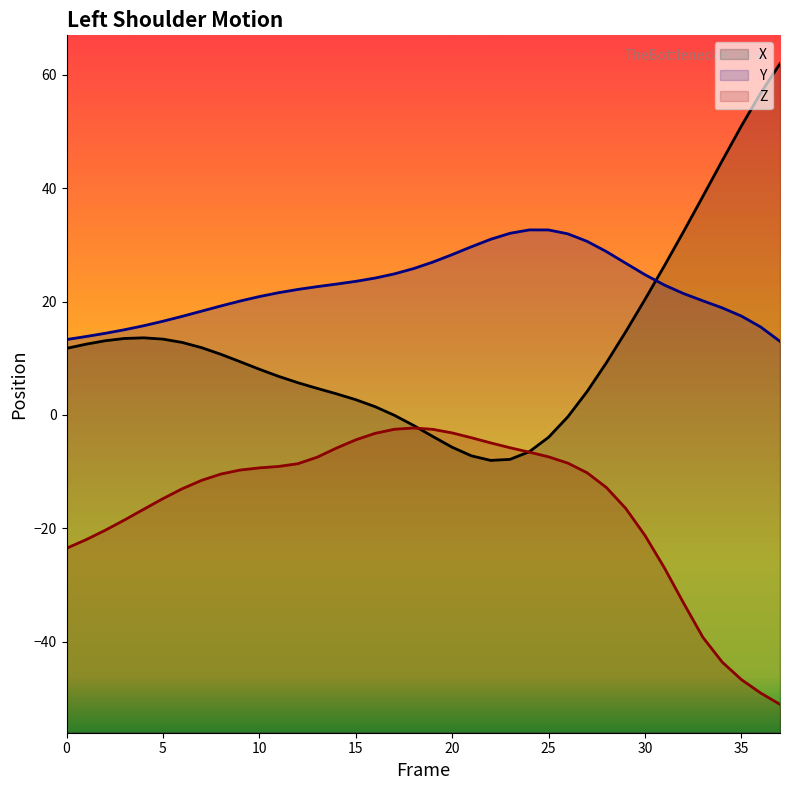

What is the difference between the Y values at 1 and 17?

11.1